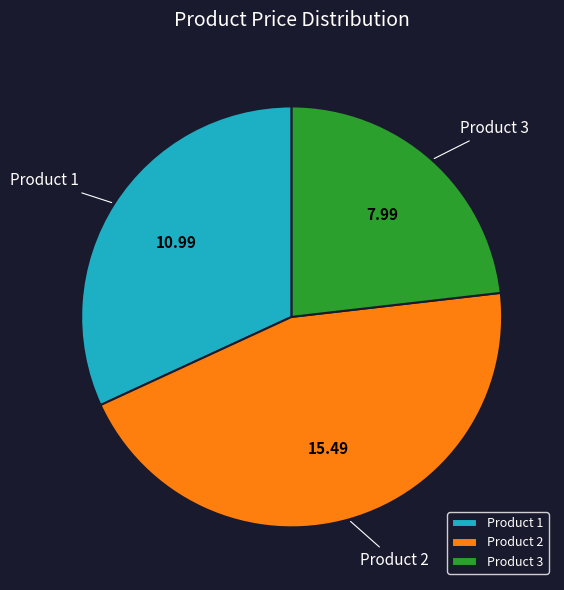

Count the number of slices in the pie.

3